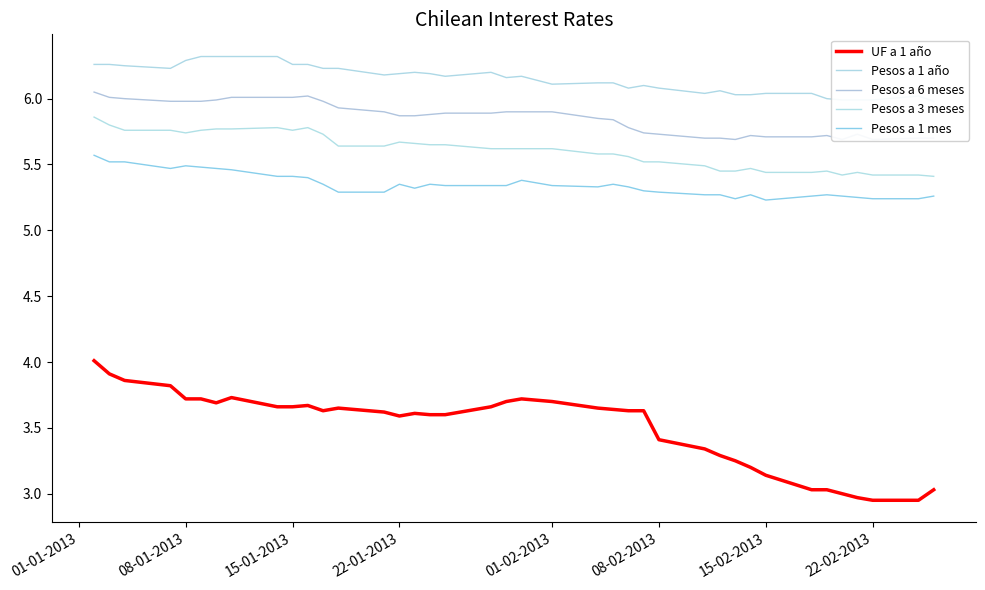

What is the value of the Pesos a 1 mes point at the 26th from the left?

5.3